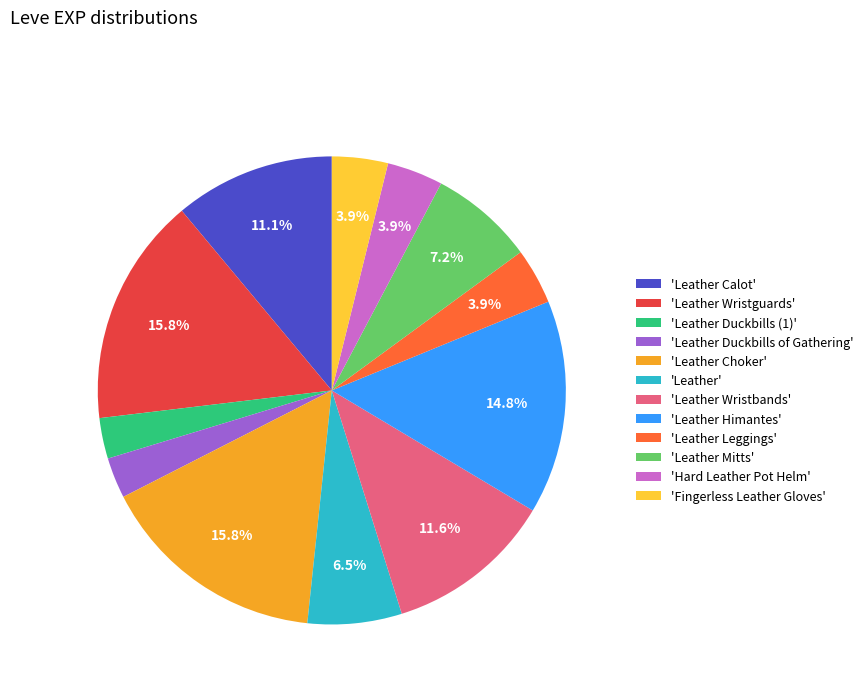

Is there a majority slice in this chart?

No